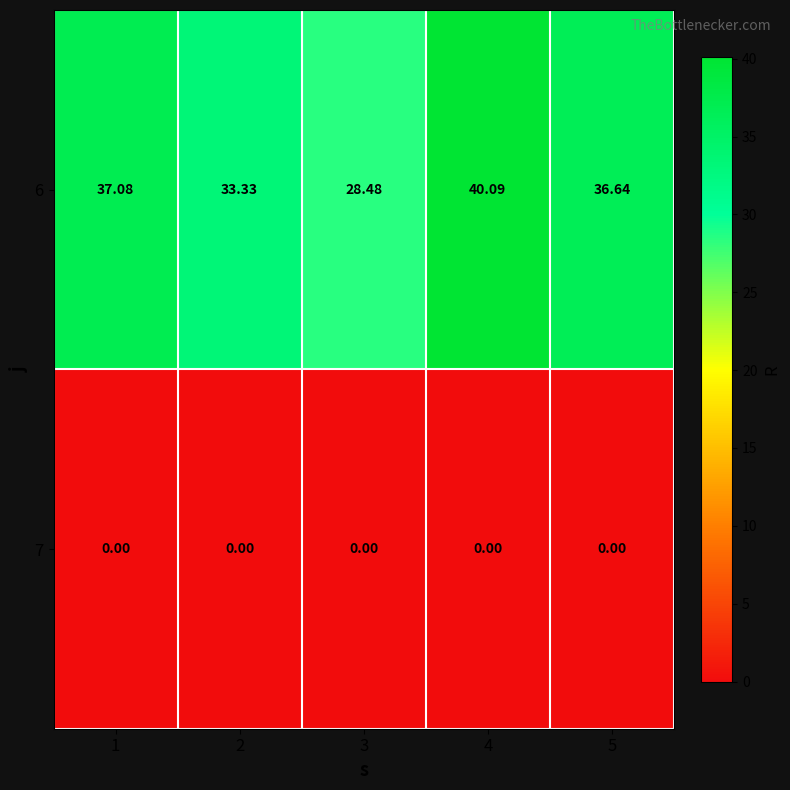

Is the value of 7 at 5 greater than the value of 6 at 1?

No